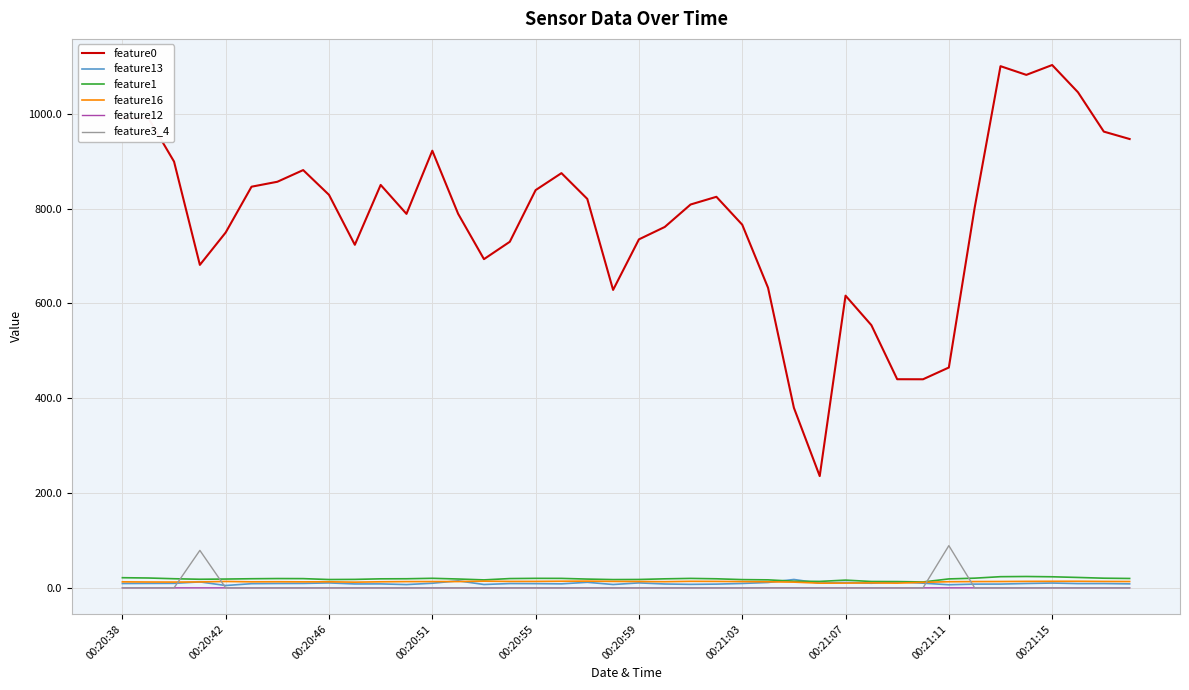

Which series has the widest spread of values?

feature0